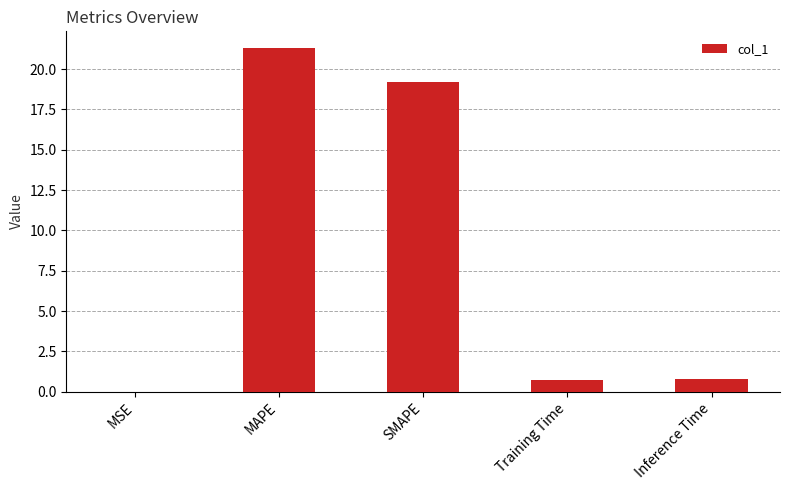

What is the sum of all values?

42.0